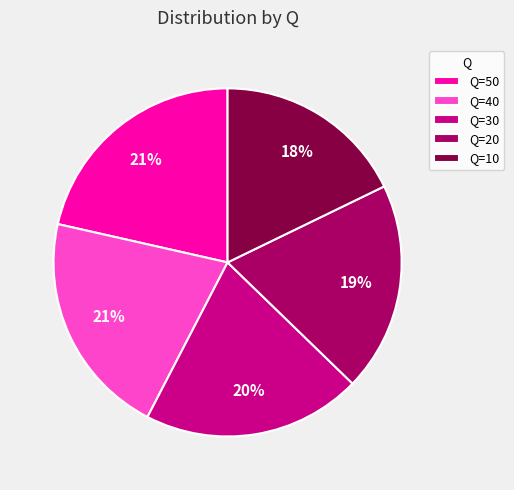

What is the smallest slice in the pie chart?

Q=10